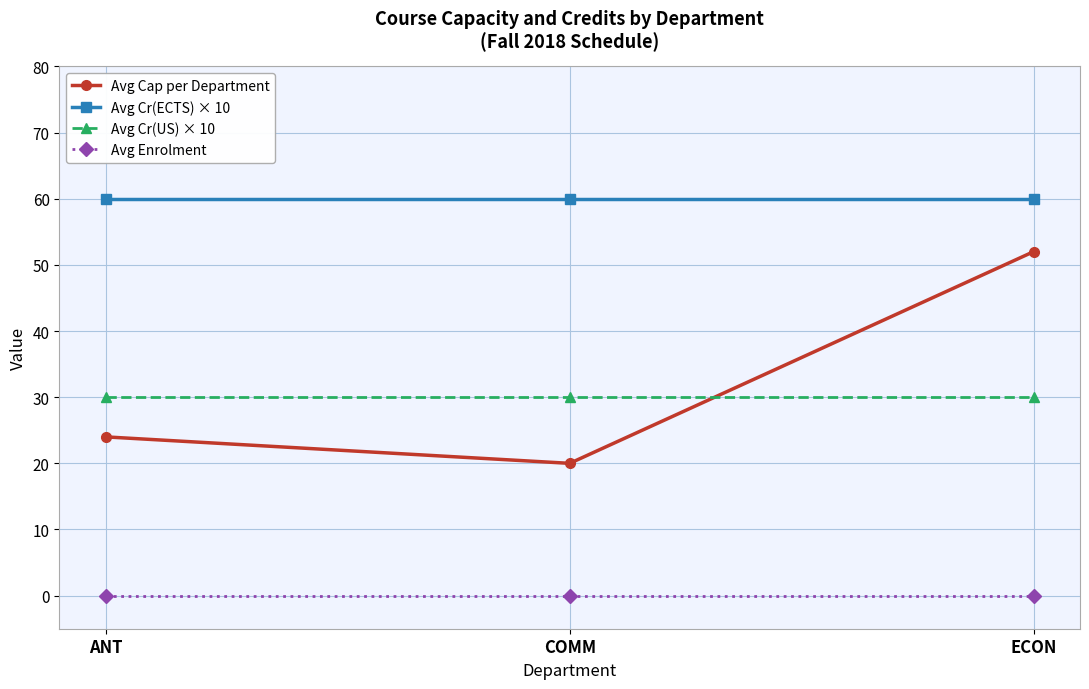

Which series changed the most between ANT and ECON?

Avg Cap per Department